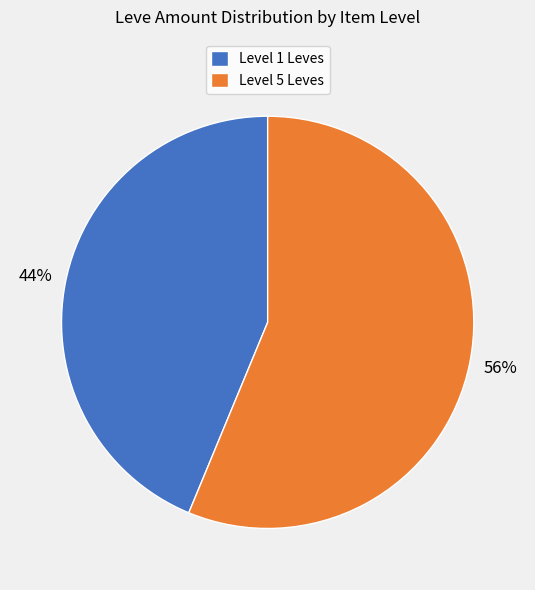

To the nearest percent, what portion does Level 5 Leves represent?

56%